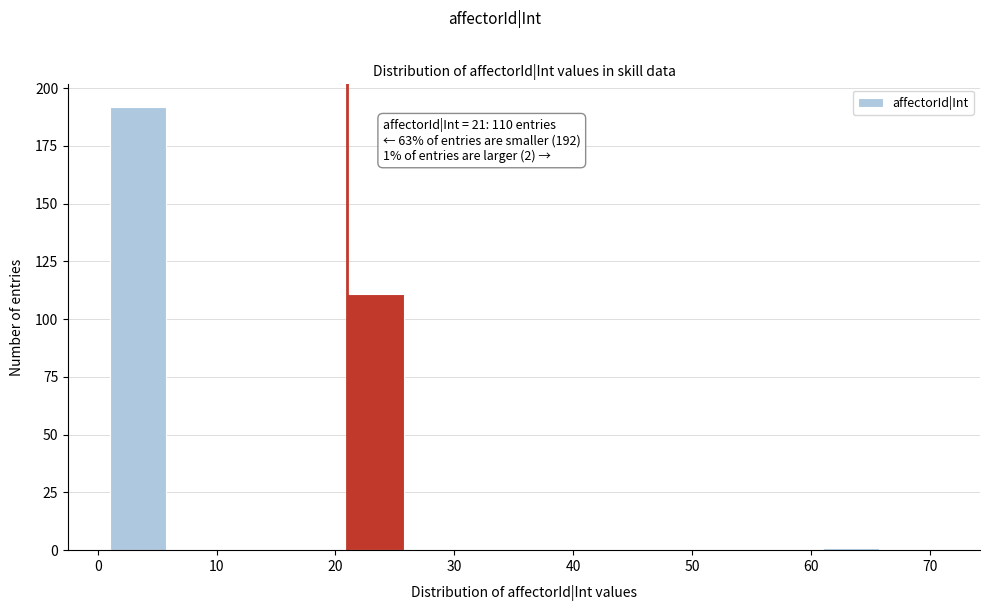

Which range on the x-axis has the tallest bar?

1 to 6